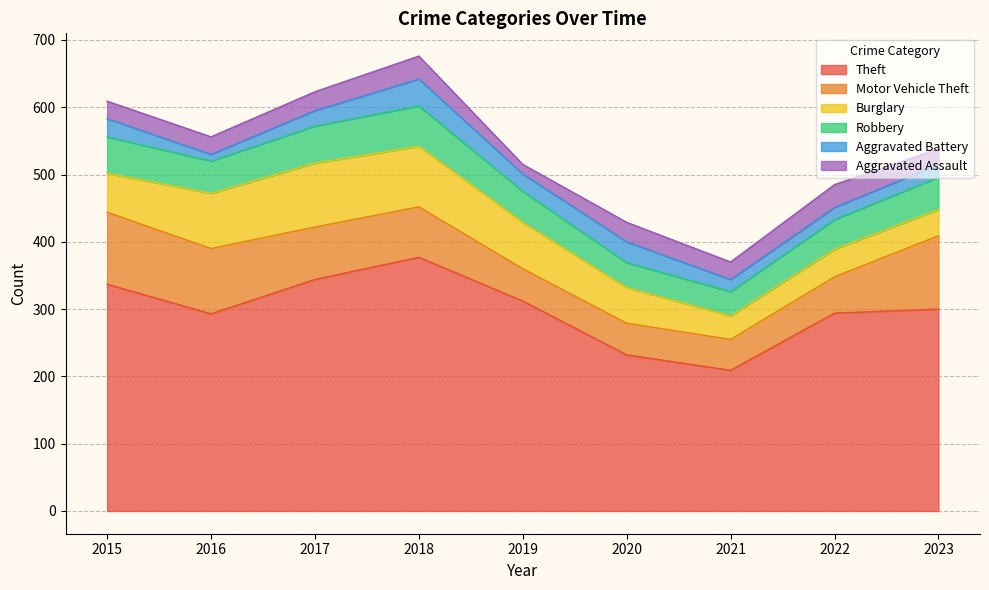

How many times do Robbery and Burglary cross each other?

1